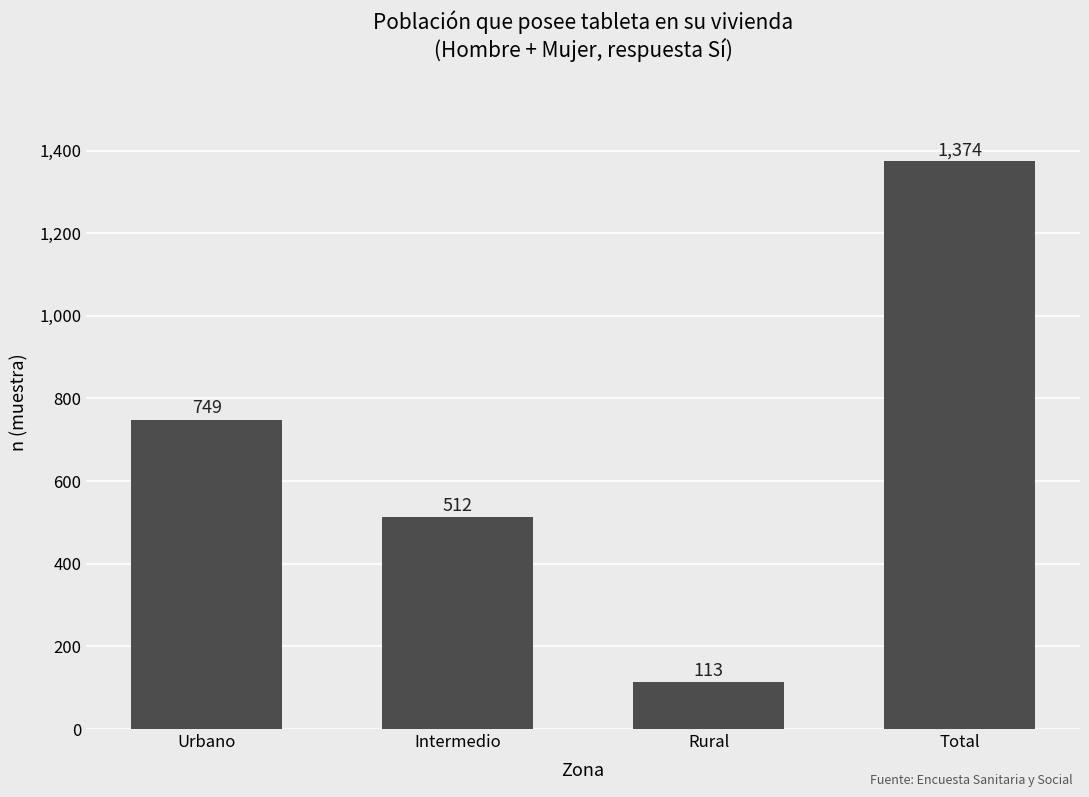

Are the bars grouped side by side (vs. stacked)?

No